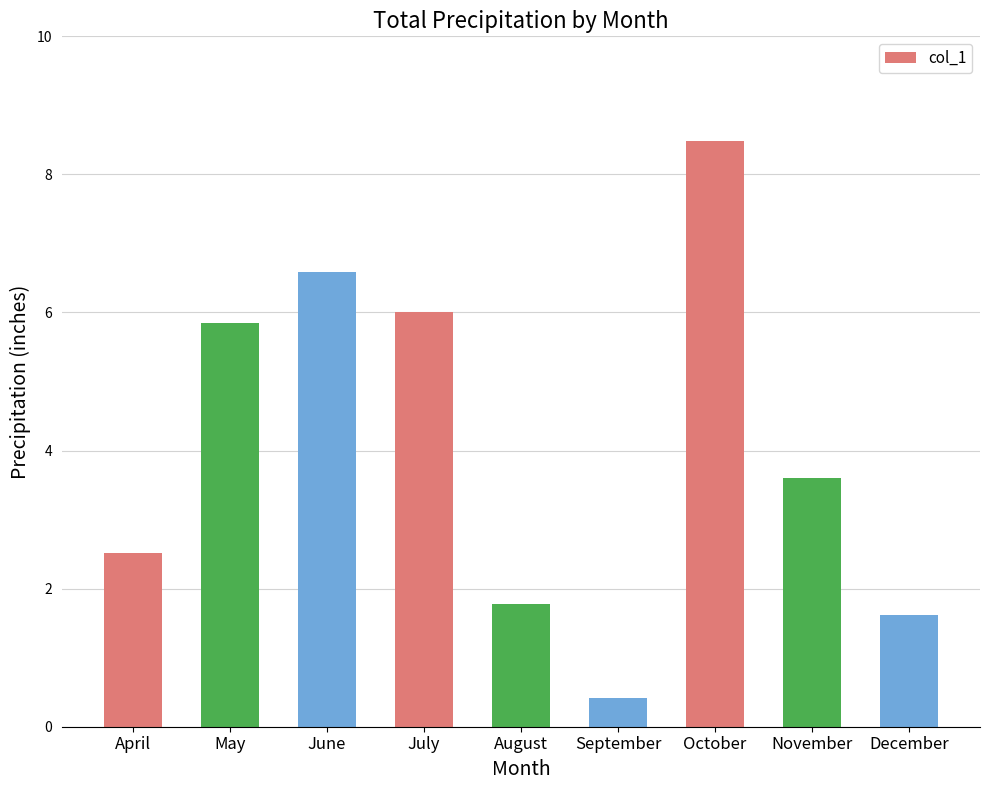

How many values are below 3?

4